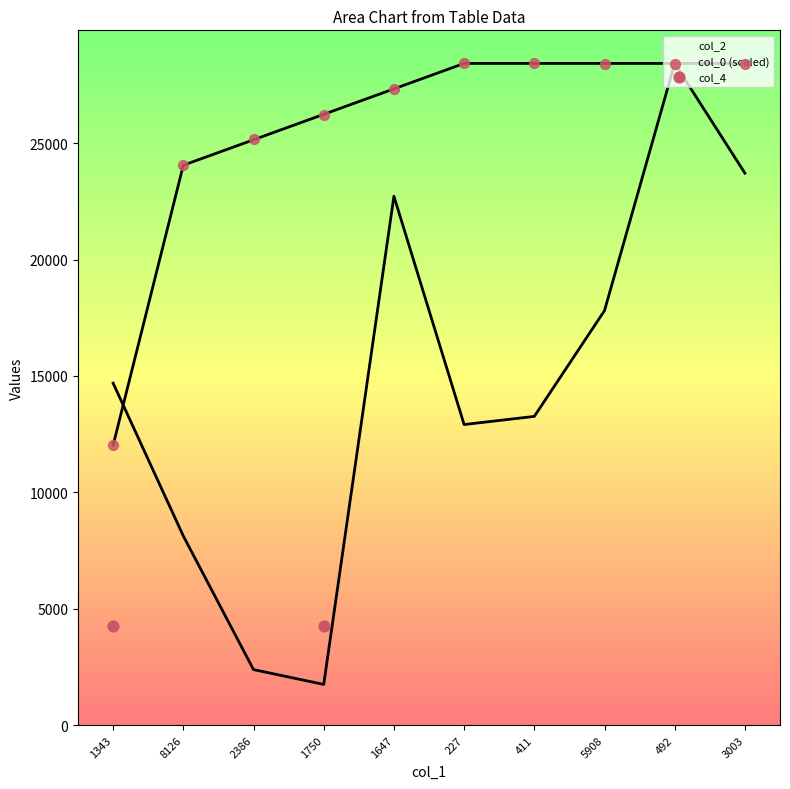

What is the total value across all series at 492?

56854.0